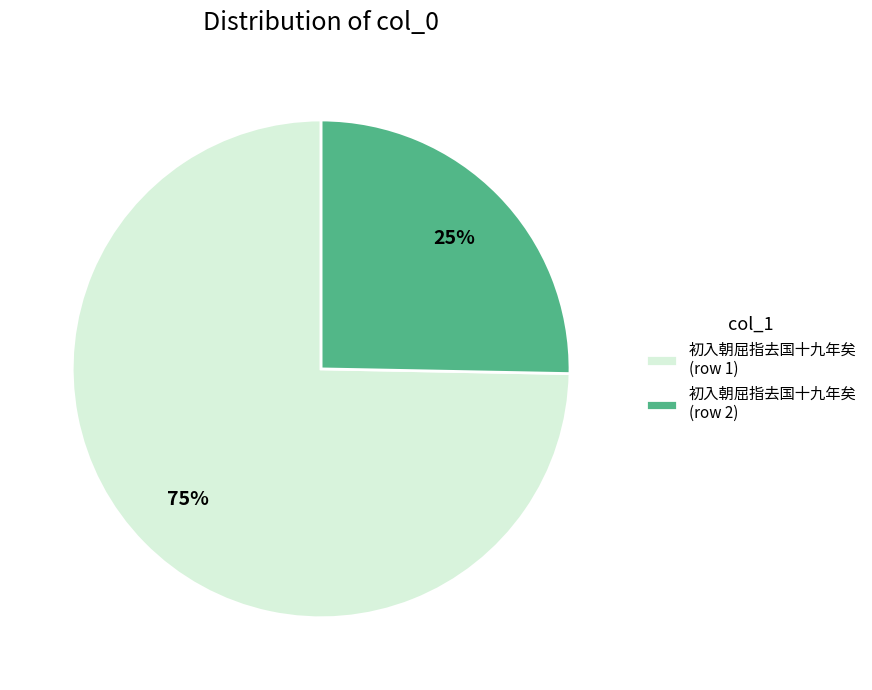

Combined, do 初入朝屈指去国十九年矣 (row 2) and 初入朝屈指去国十九年矣 (row 1) account for over 50%?

Yes